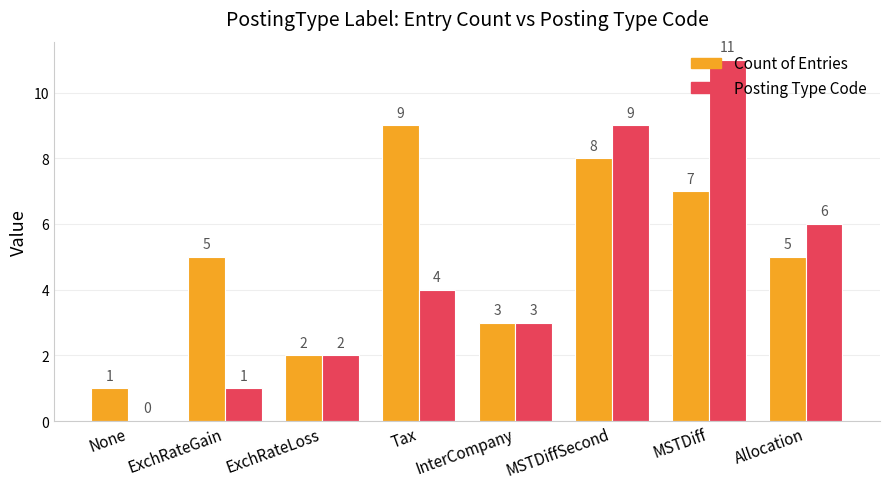

The value of Count of Entries at ExchRateGain is 5. True or false?

True